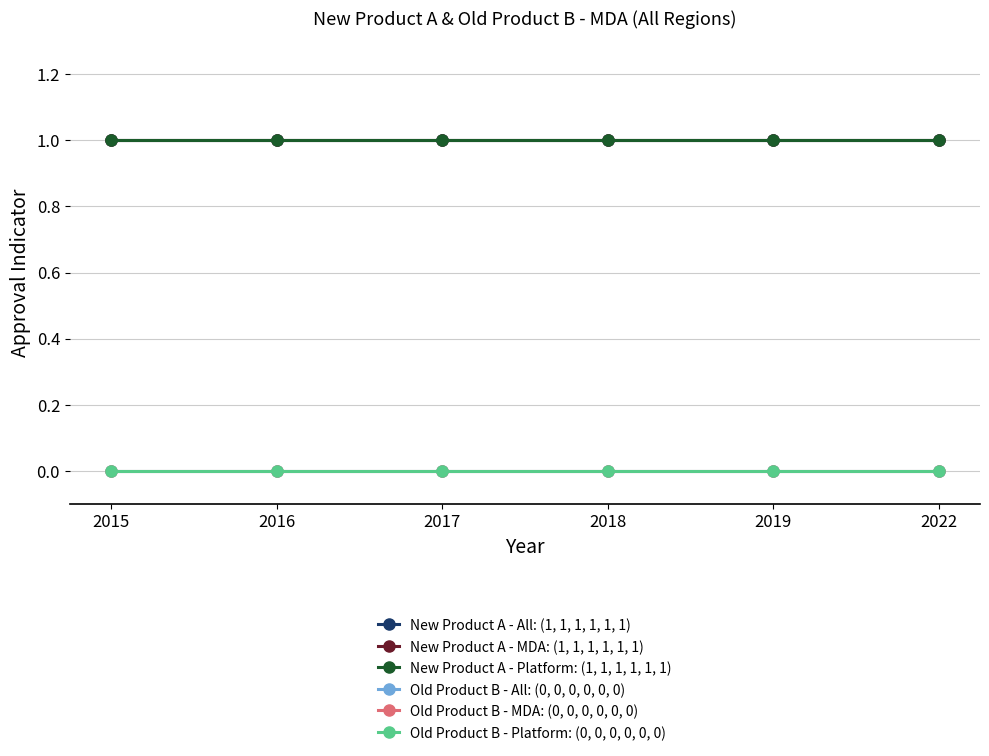

Reading right to left, what are all the values shown in this chart?

New Product A - All: (1, 1, 1, 1, 1, 1): 2022=1	2019=1	2018=1	2017=1	2016=1	2015=1
New Product A - MDA: (1, 1, 1, 1, 1, 1): 2022=1	2019=1	2018=1	2017=1	2016=1	2015=1
New Product A - Platform: (1, 1, 1, 1, 1, 1): 2022=1	2019=1	2018=1	2017=1	2016=1	2015=1
Old Product B - All: (0, 0, 0, 0, 0, 0): 2022=0	2019=0	2018=0	2017=0	2016=0	2015=0
Old Product B - MDA: (0, 0, 0, 0, 0, 0): 2022=0	2019=0	2018=0	2017=0	2016=0	2015=0
Old Product B - Platform: (0, 0, 0, 0, 0, 0): 2022=0	2019=0	2018=0	2017=0	2016=0	2015=0